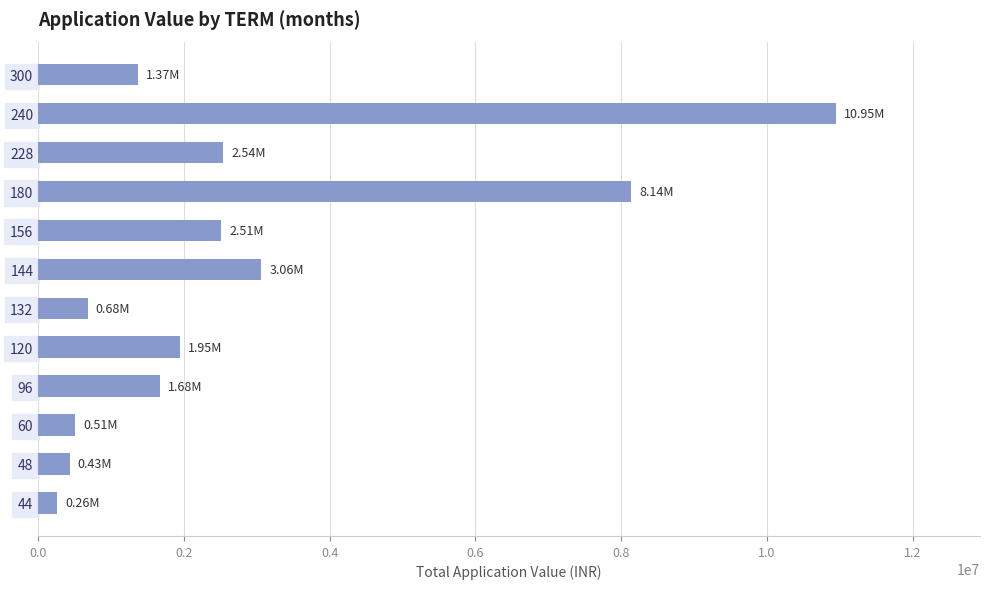

Count the number of categories in the chart.

12